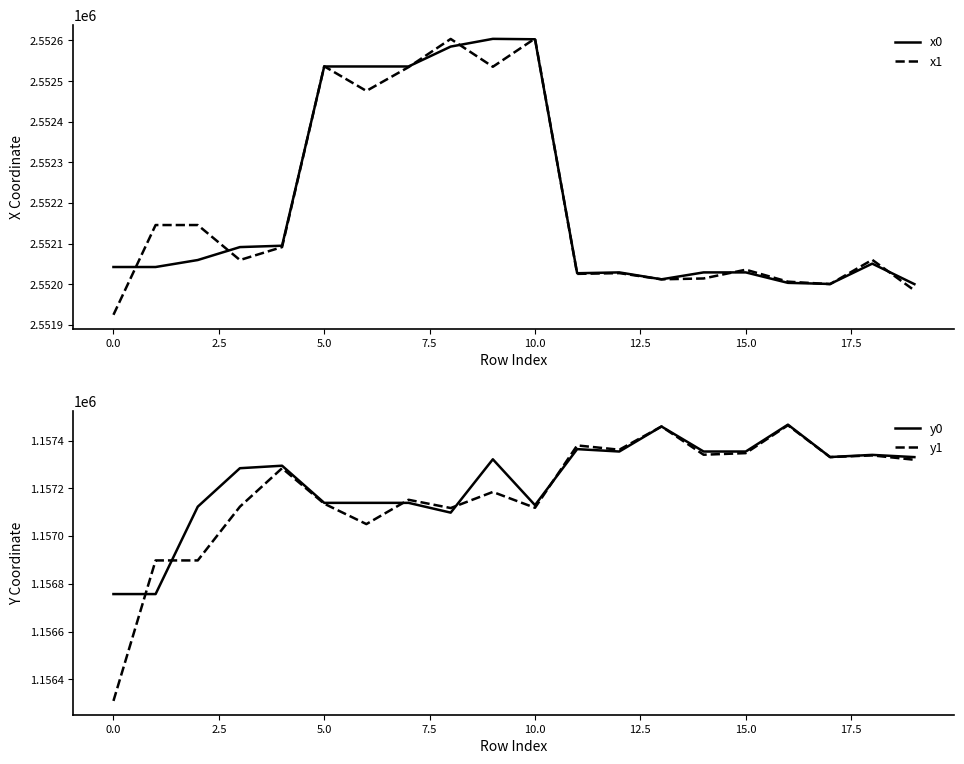

True or false: x0 and y0 cross at least once.

False